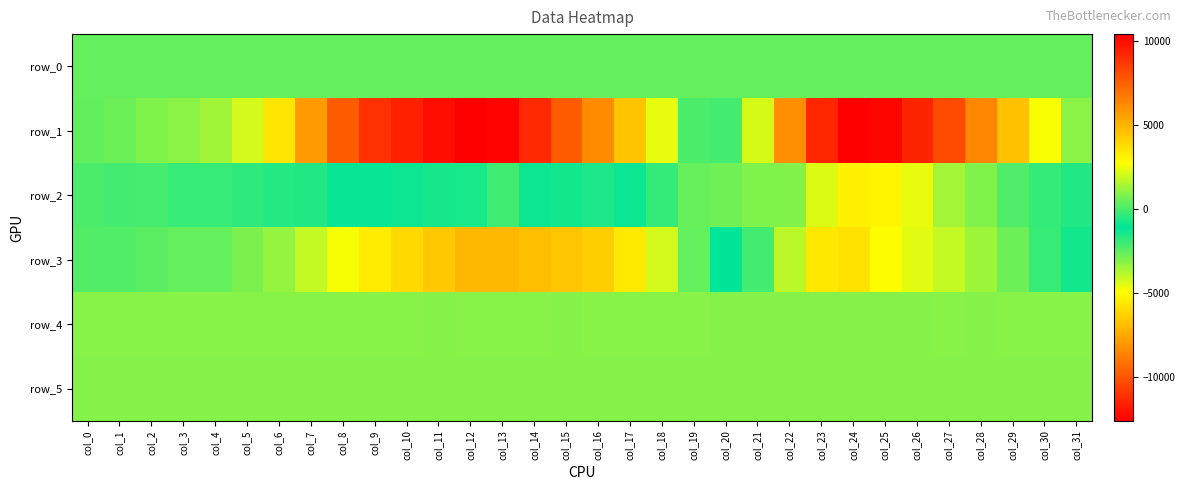

What value does the row_3 series have at col_8?

2587.0